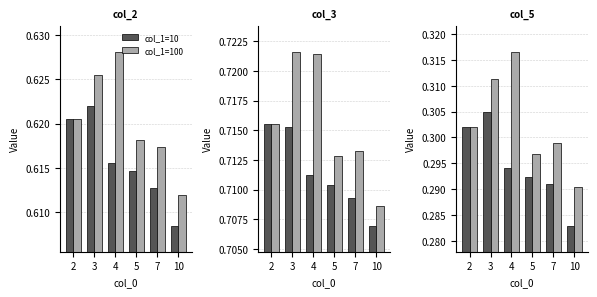

List the series in order of their peak value, lowest first.

col_1=10, col_1=100